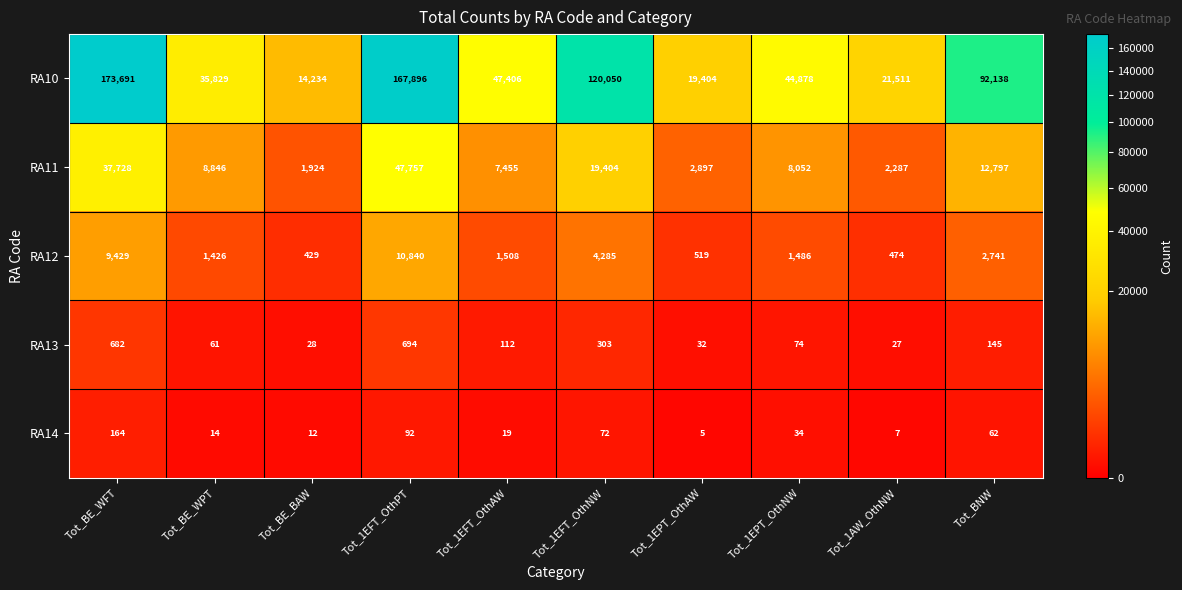

What value does the RA11 series have at Tot_BNW?

12797